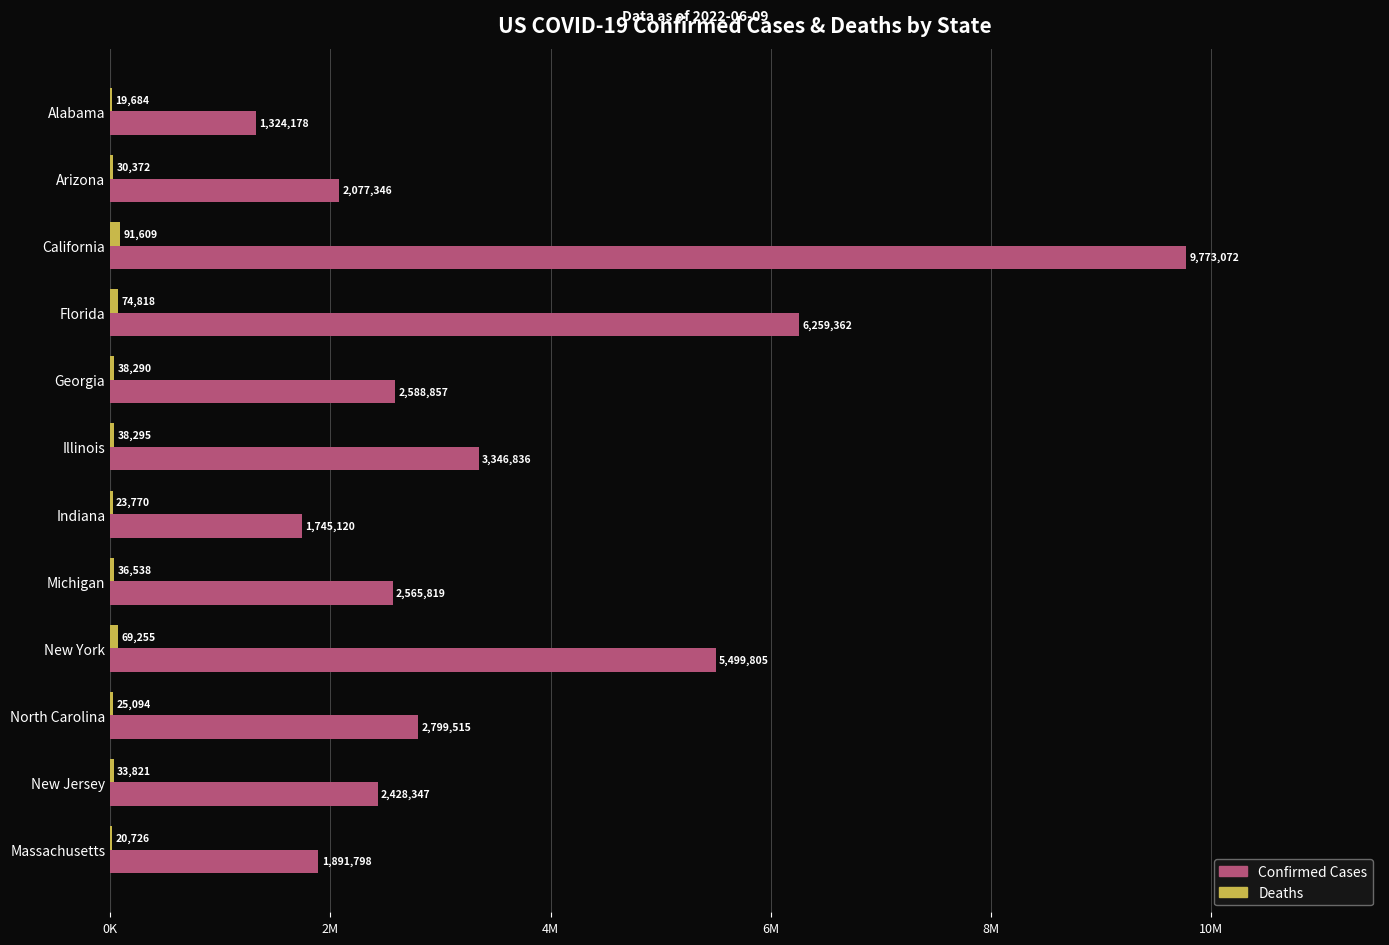

What is the minimum value shown in the chart?

19684